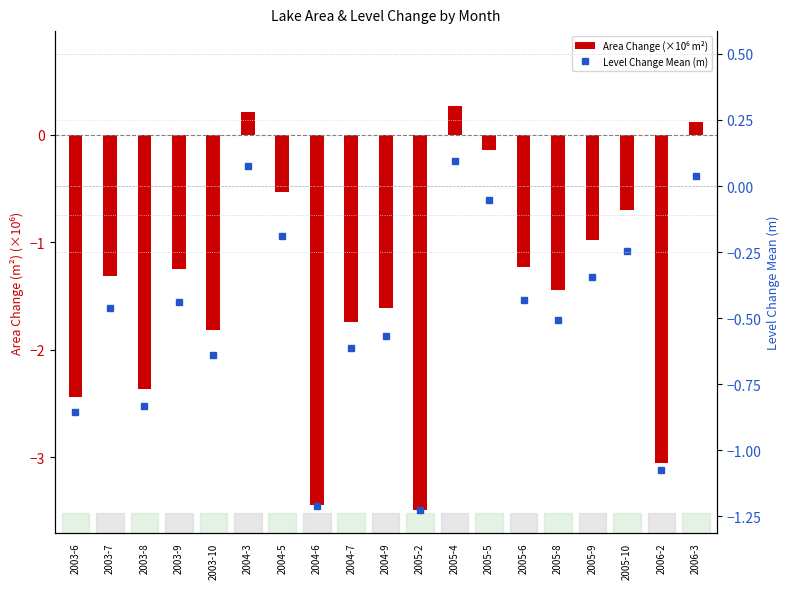

What is the spread (max minus min) of values at 2005-2?

2.3